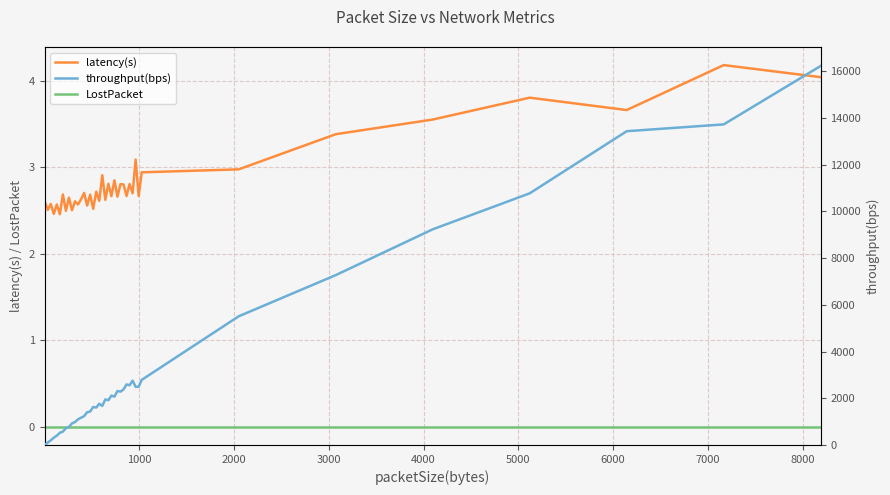

True or false: latency(s) and LostPacket cross at least once.

False